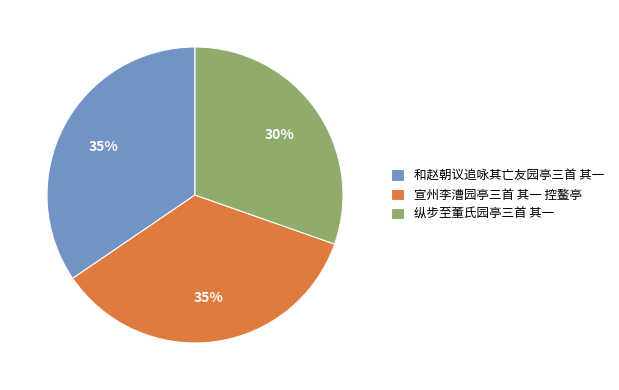

Does 纵步至董氏园亭三首 其一 represent more than half of the total?

No